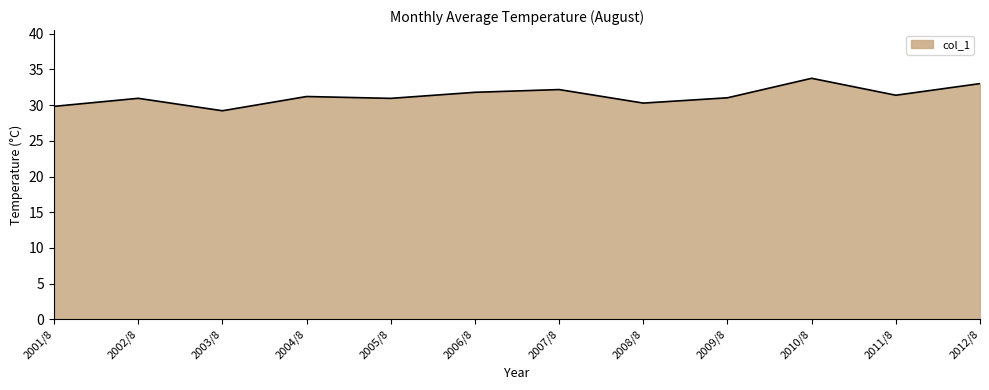

Is it true that the value at 2010/8 is 33.8?

True